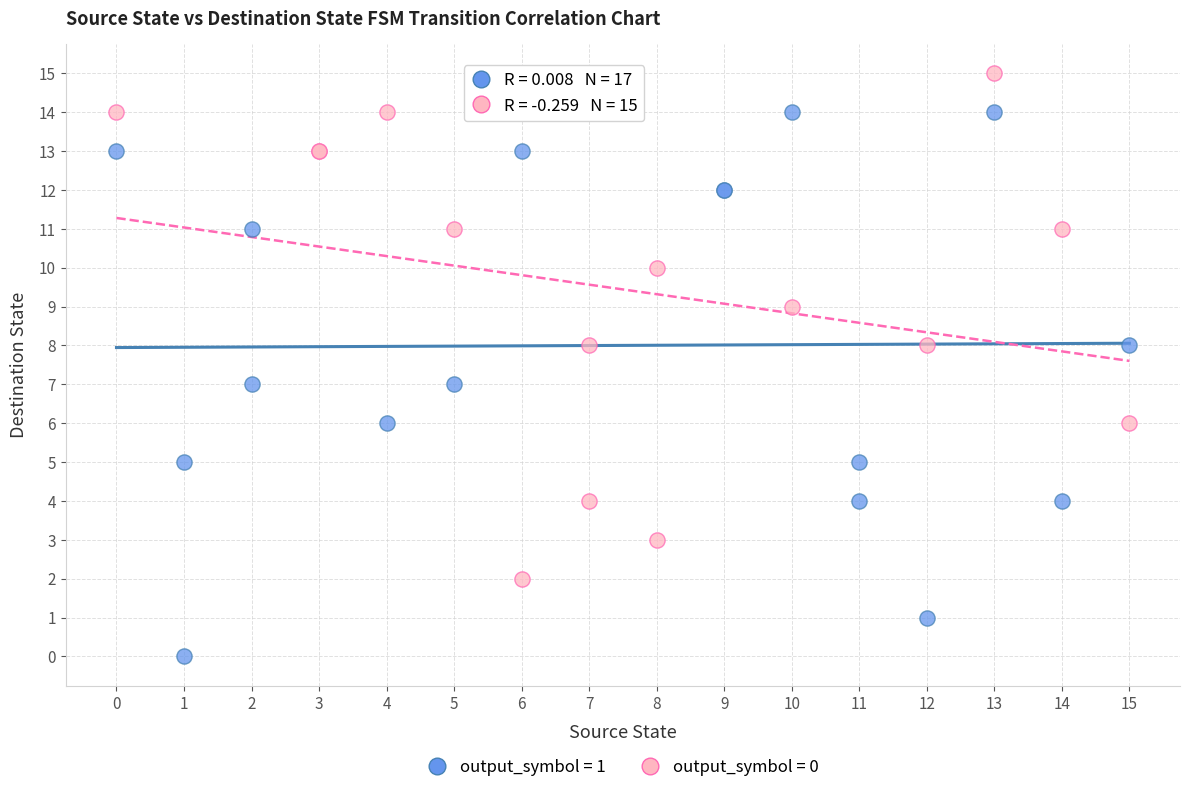

Which series reaches the maximum Y coordinate?

output_symbol = 0